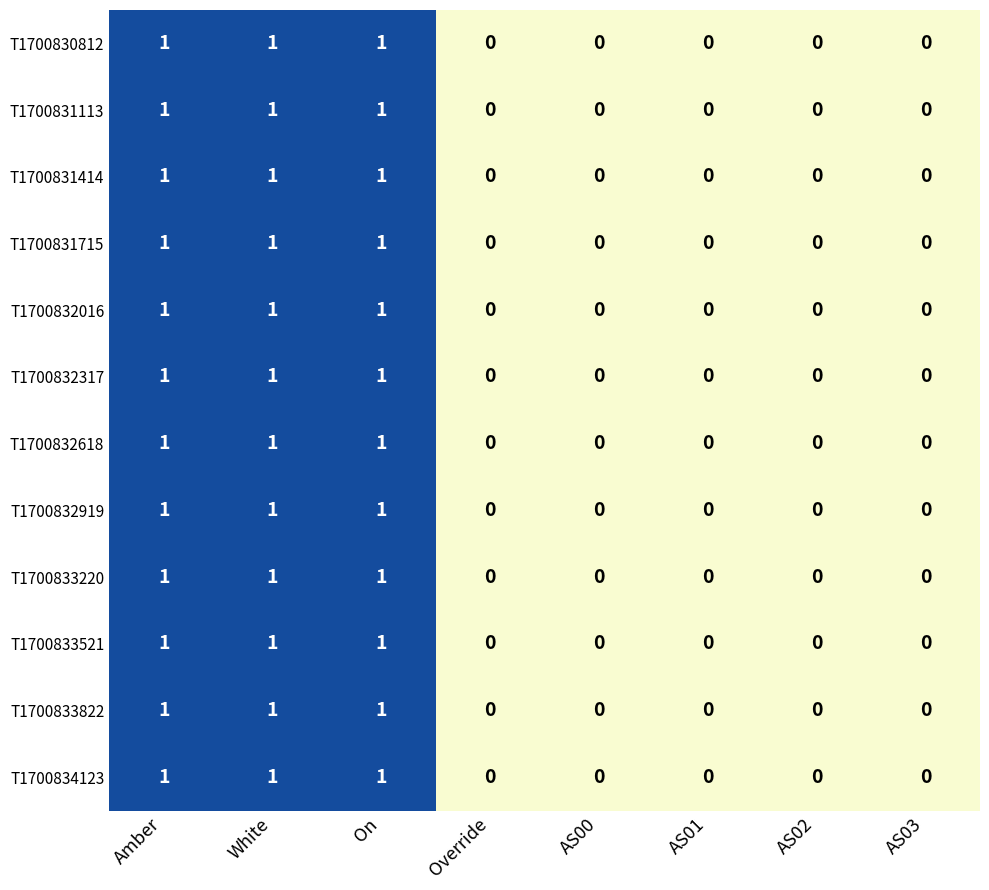

What is the sum of all T1700833822 values?

3